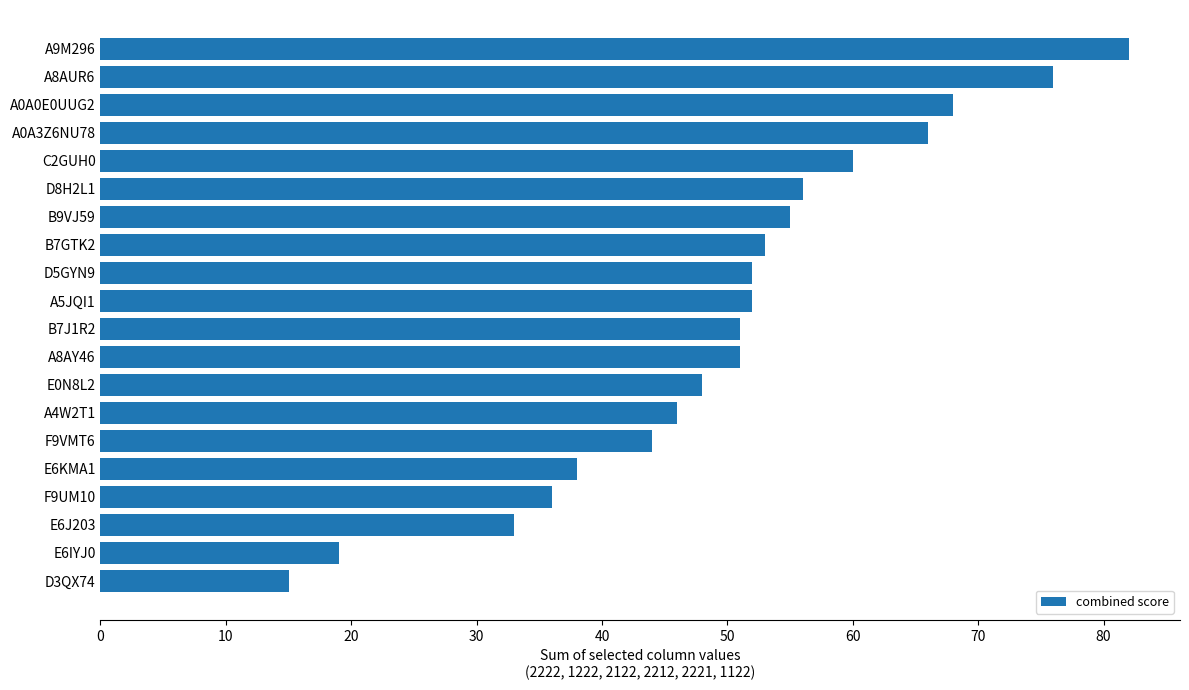

Does the chart contain any negative values?

No